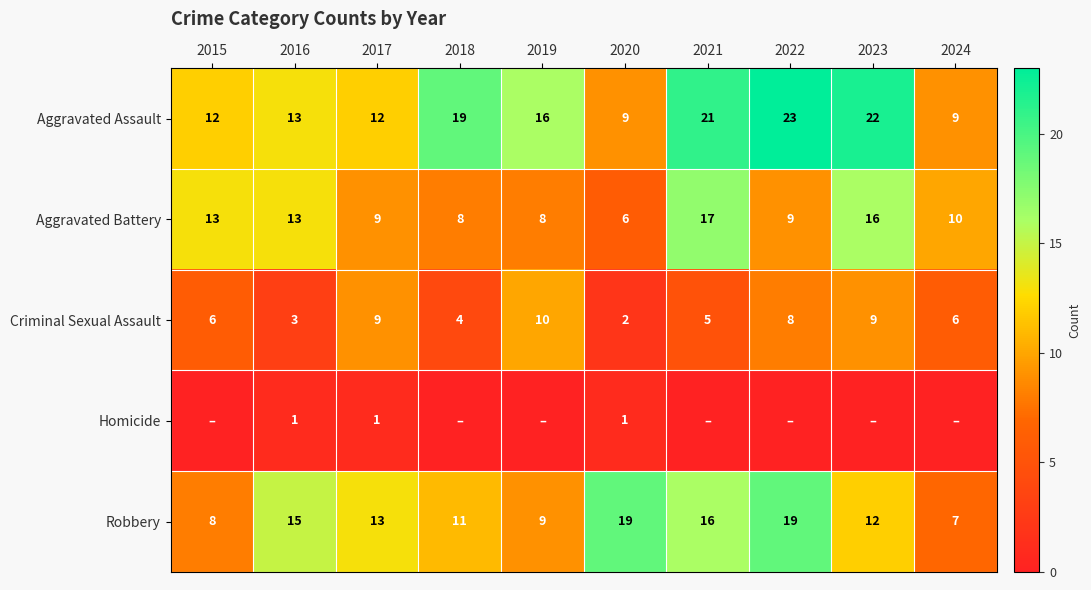

At which category does the chart reach its minimum across all series?

2015